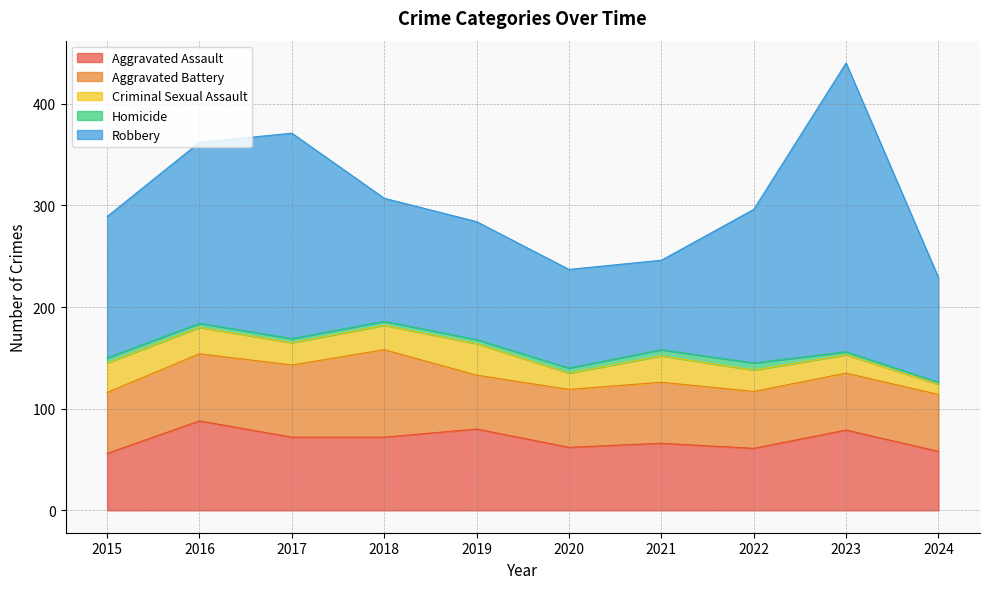

At which label is Robbery closest to 186?

2016